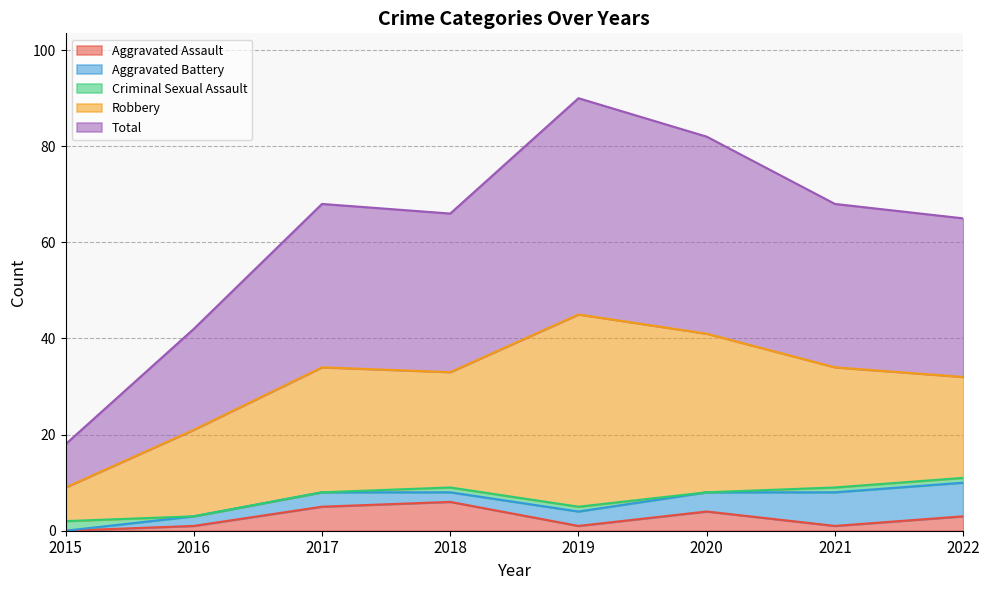

Is the value of Total at 2016 greater than the value of Aggravated Assault at 2022?

Yes